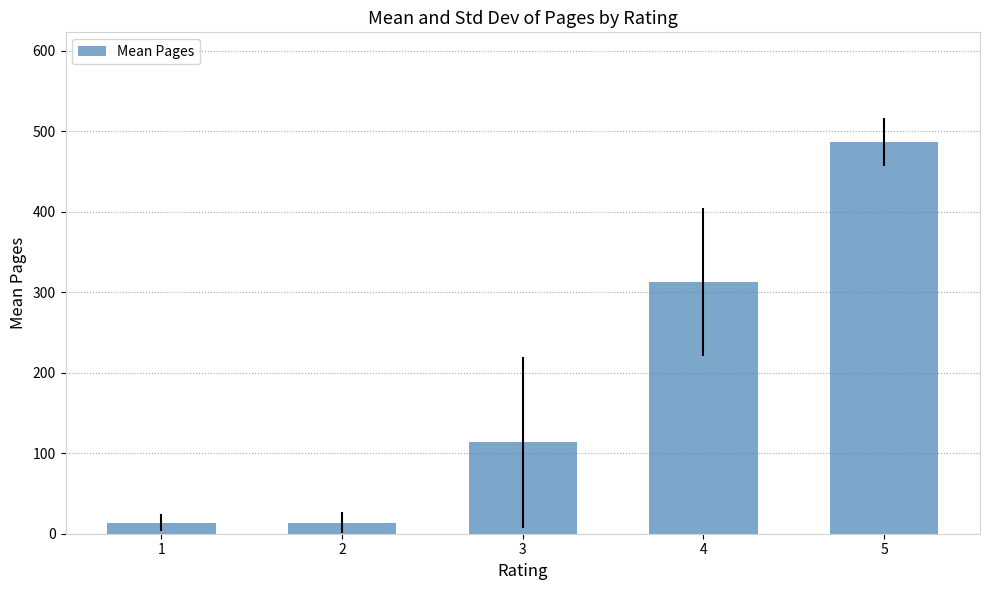

What is the average value?

188.1